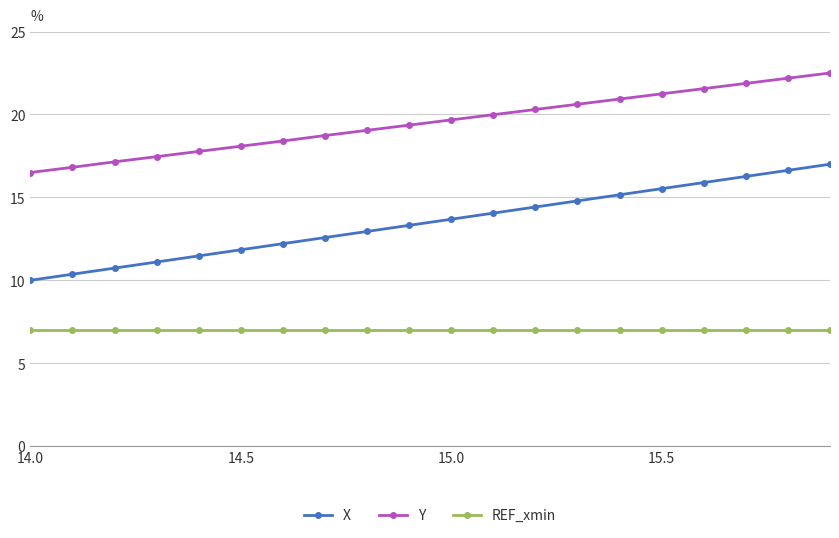

True or false: REF_xmin and Y intersect in this chart.

False